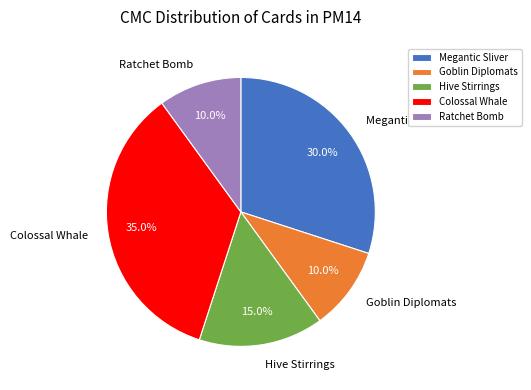

To the nearest percent, what is the average slice percentage?

20%